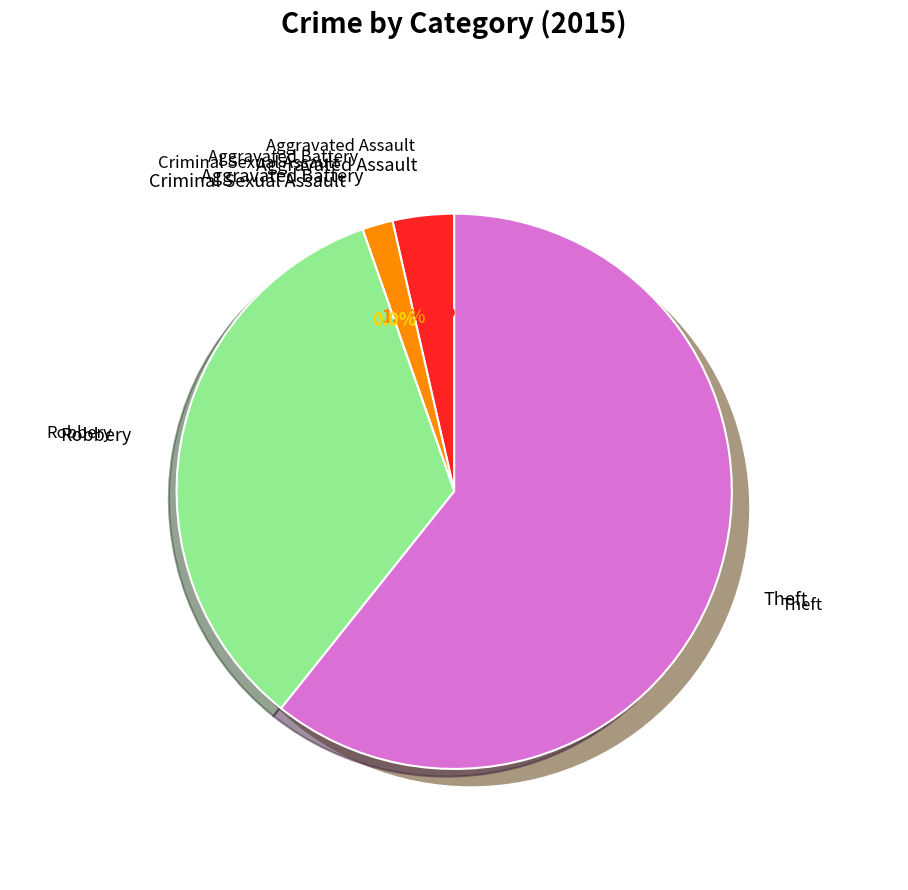

Rank the categories by value from highest to lowest.

Theft, Robbery, Aggravated Assault, Aggravated Battery, Criminal Sexual Assault